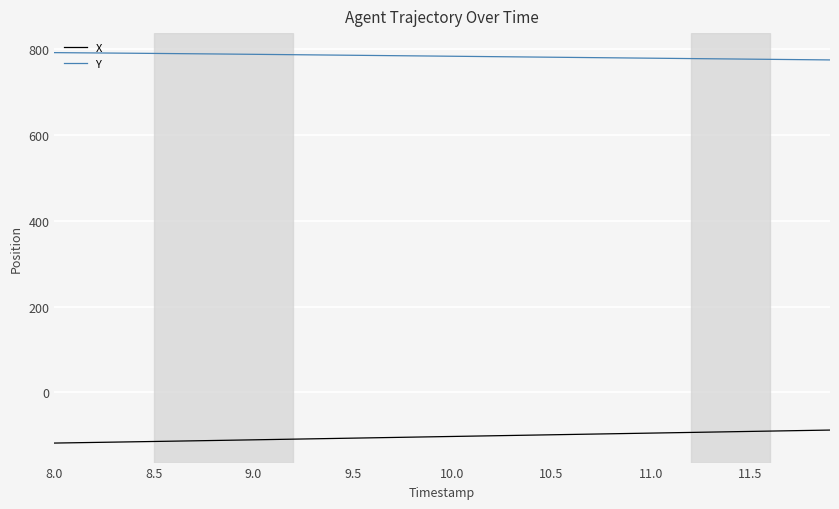

True or false: Y and X intersect in this chart.

False